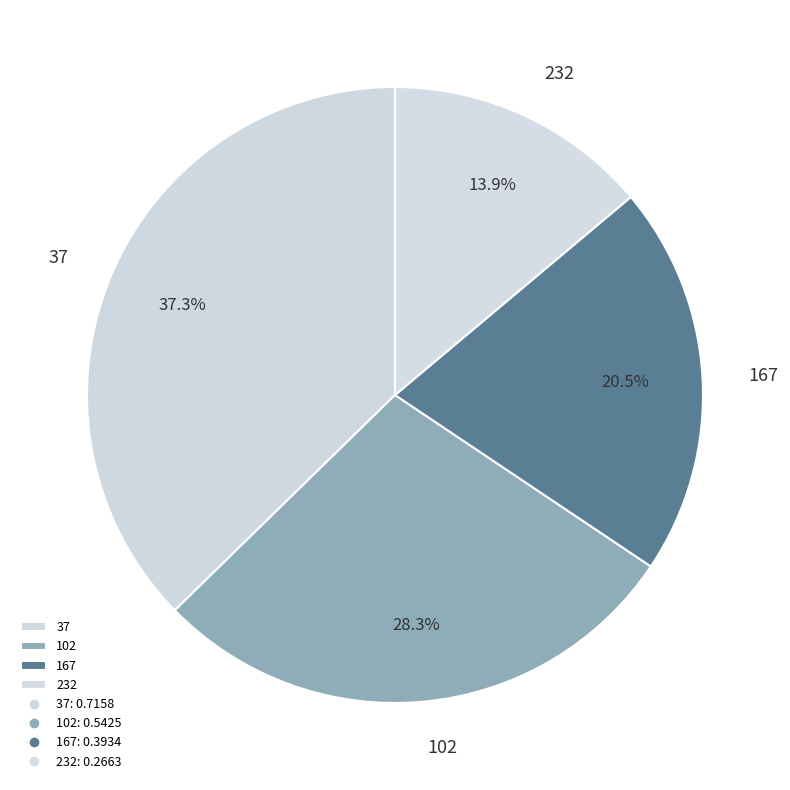

Does 167 account for over 50% of the chart?

No